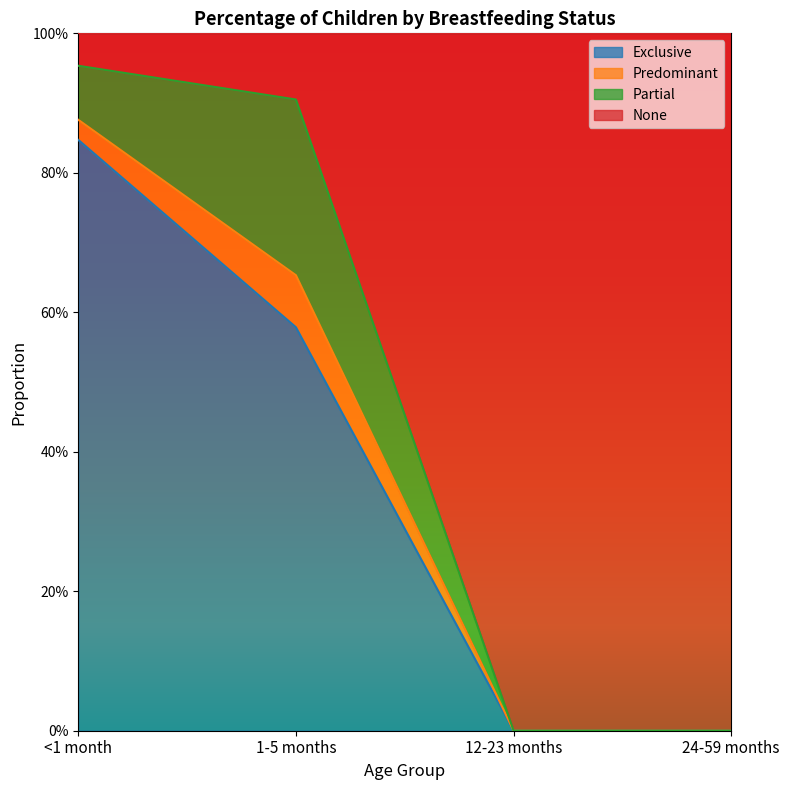

How many Exclusive values are between 0 and 1?

4